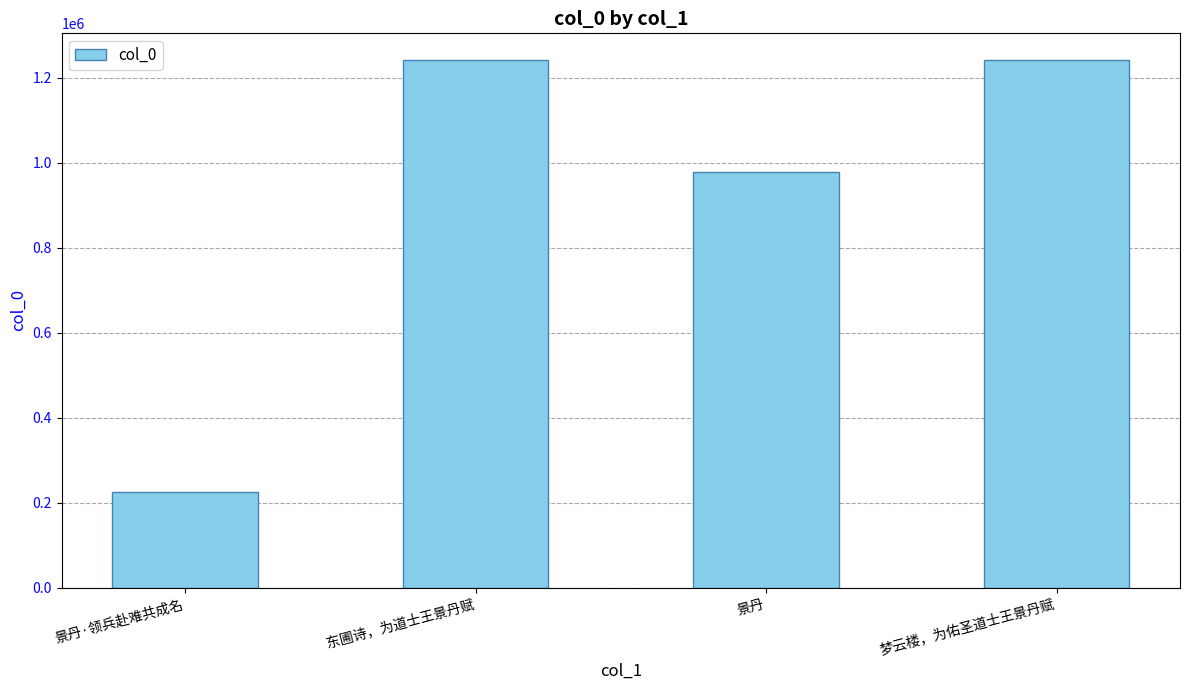

What is the maximum value shown in the chart?

1242559